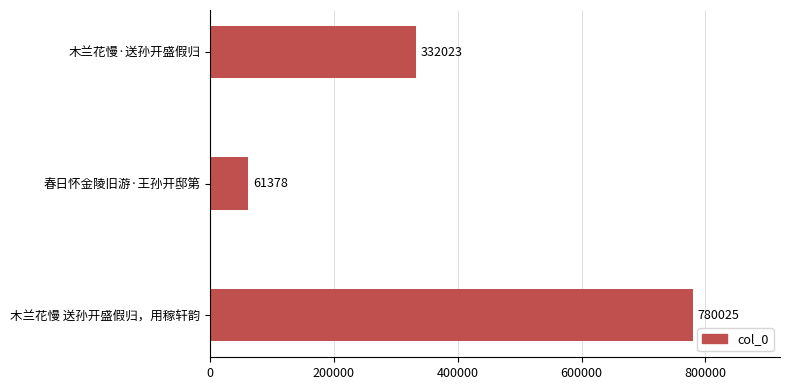

Is it true that the value at 木兰花慢 送孙开盛假归，用稼轩韵 is 780025?

True